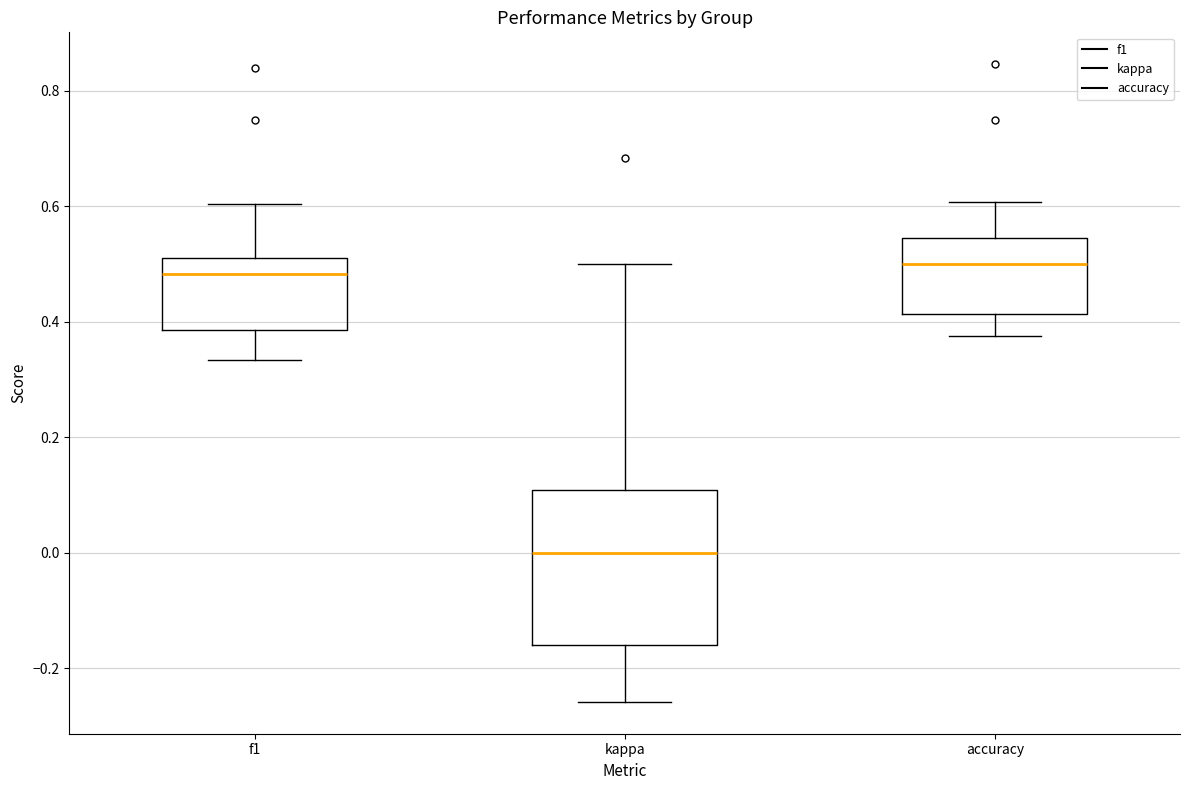

Which box has the lowest median line?

kappa